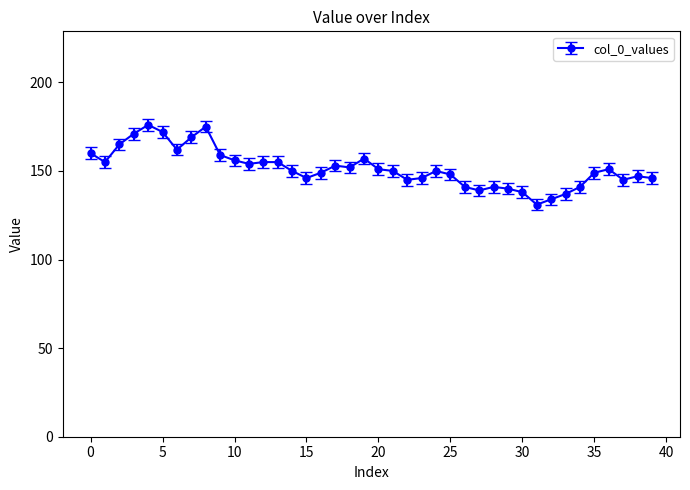

Reading right to left, extract all data points from this chart.

146	147	145	151	149	141	137	134	131	138	140	141	139	141	148	150	146	145	150	151	157	152	153	149	146	150	155	155	154	156	159	175	169	162	172	176	171	165	155	160